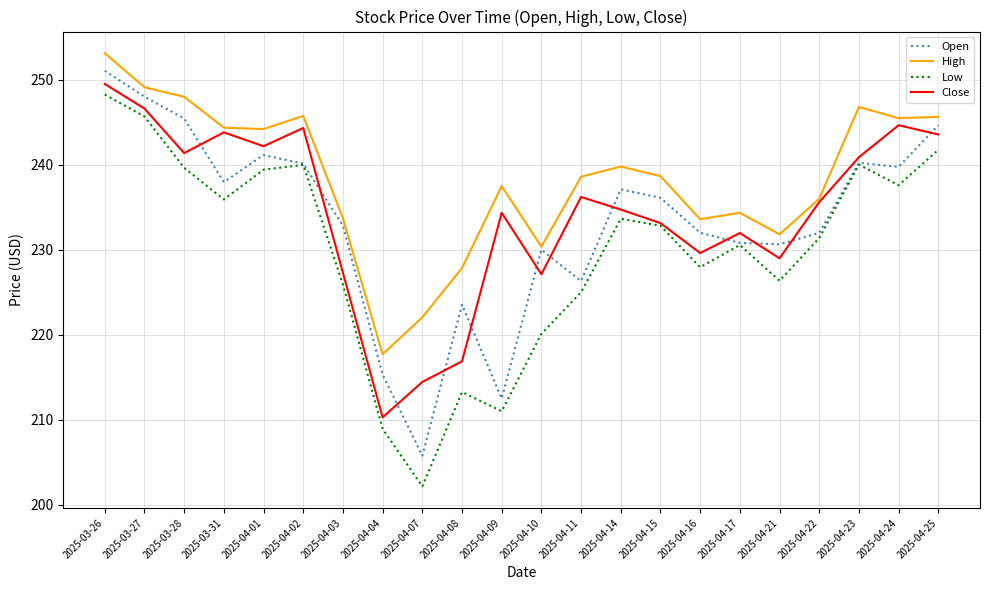

Which series has the largest total across all categories?

High